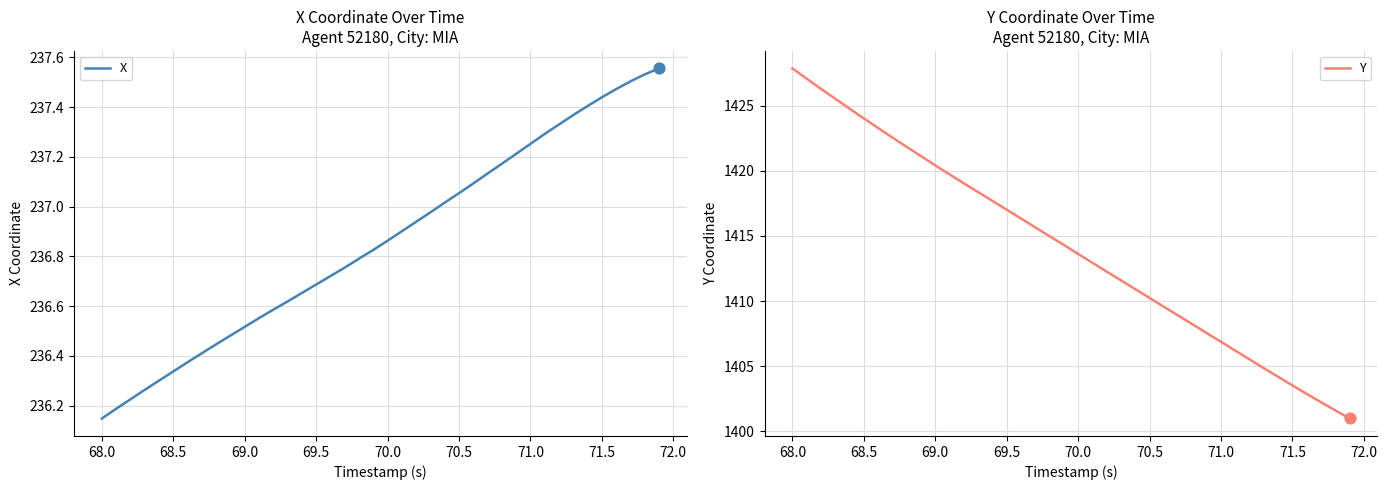

Where is X nearest to the value 236?

68.0